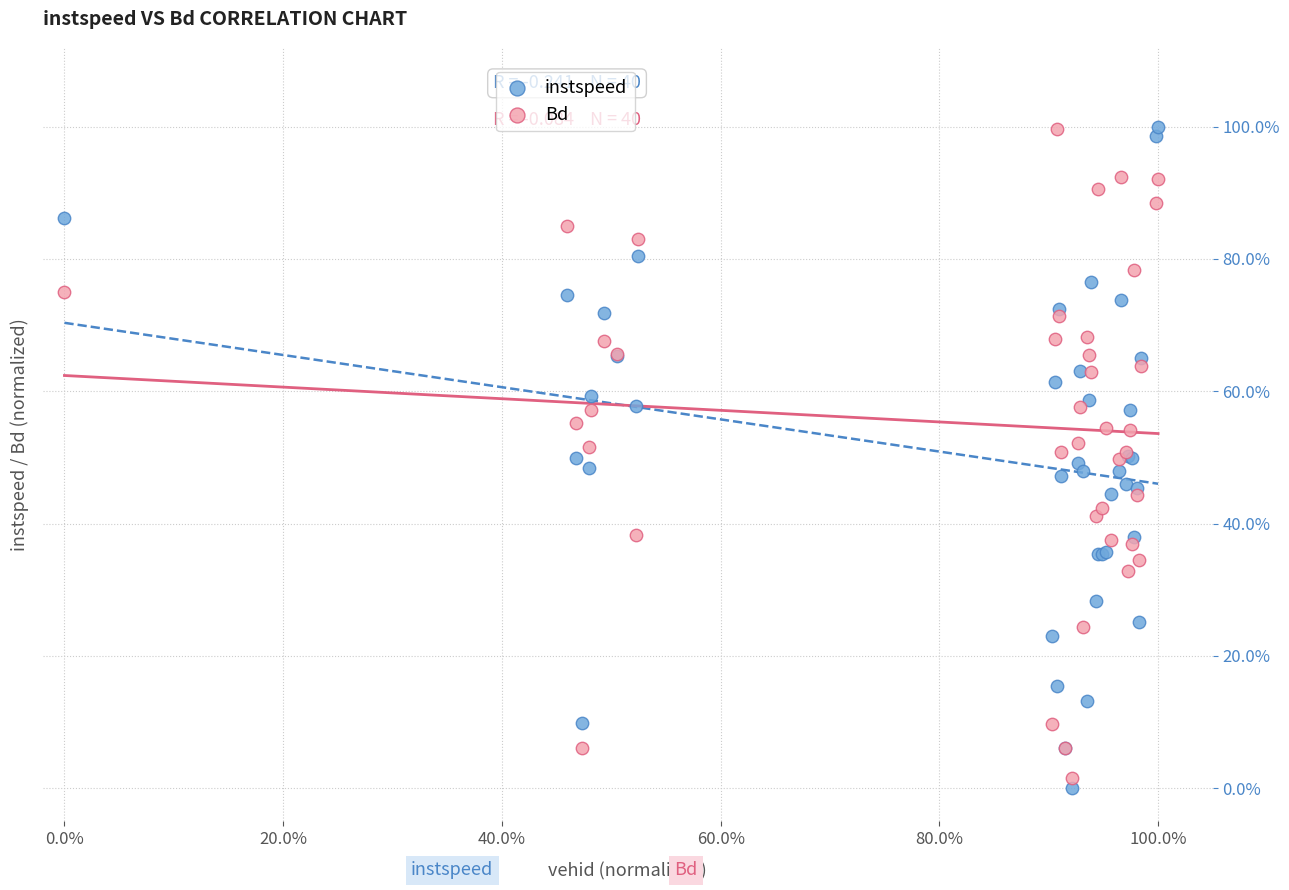

What are all the series names shown in the legend?

instspeed, Bd